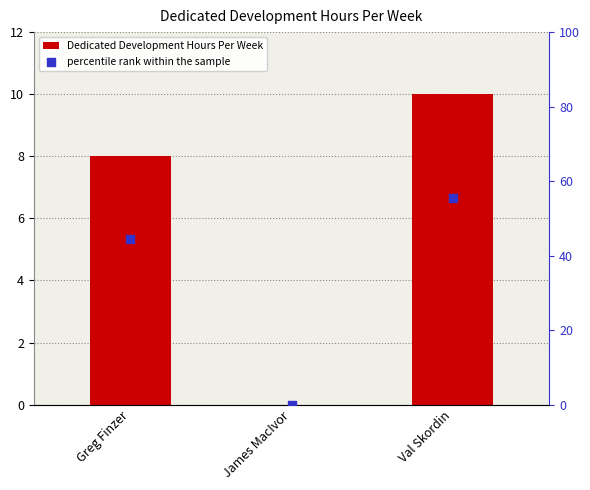

At how many categories does at least one series exceed 1?

2